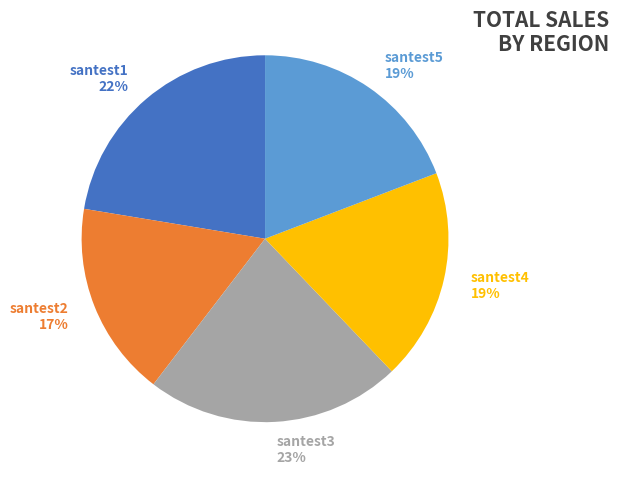

Count the number of slices in the pie.

5